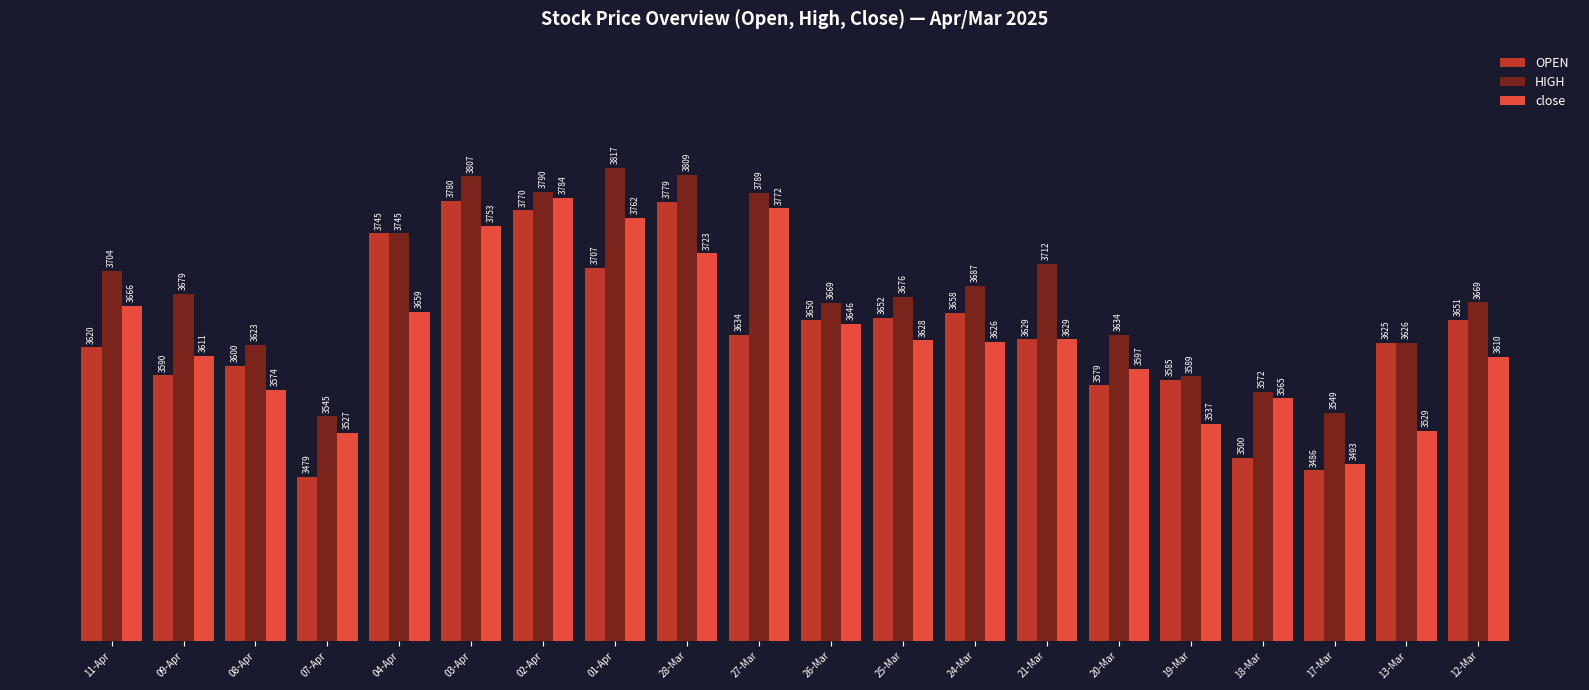

How many bars are there in total?

60